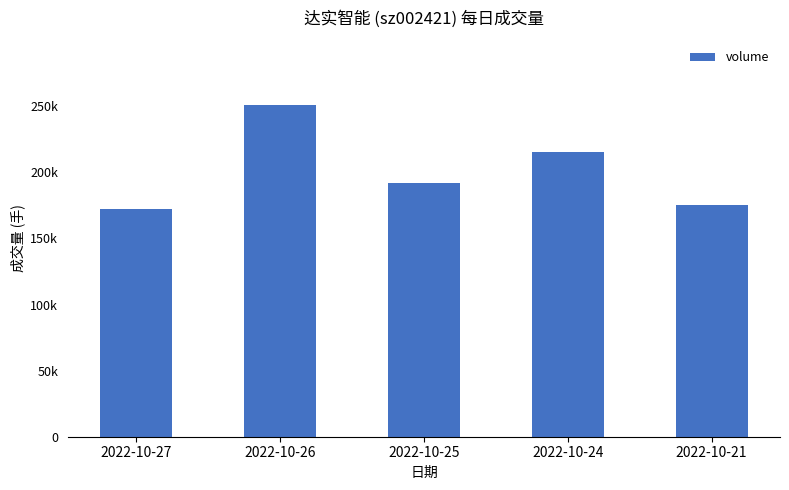

The value at 2022-10-27 is 225398. True or false?

False